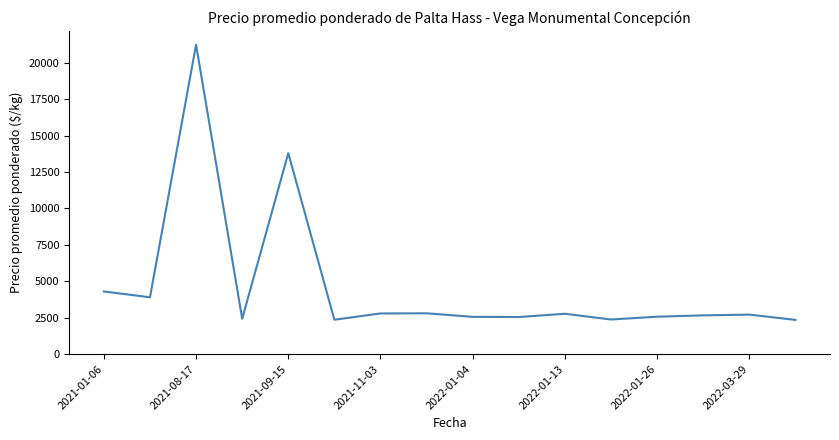

What is the maximum value shown in the chart?

21250.0